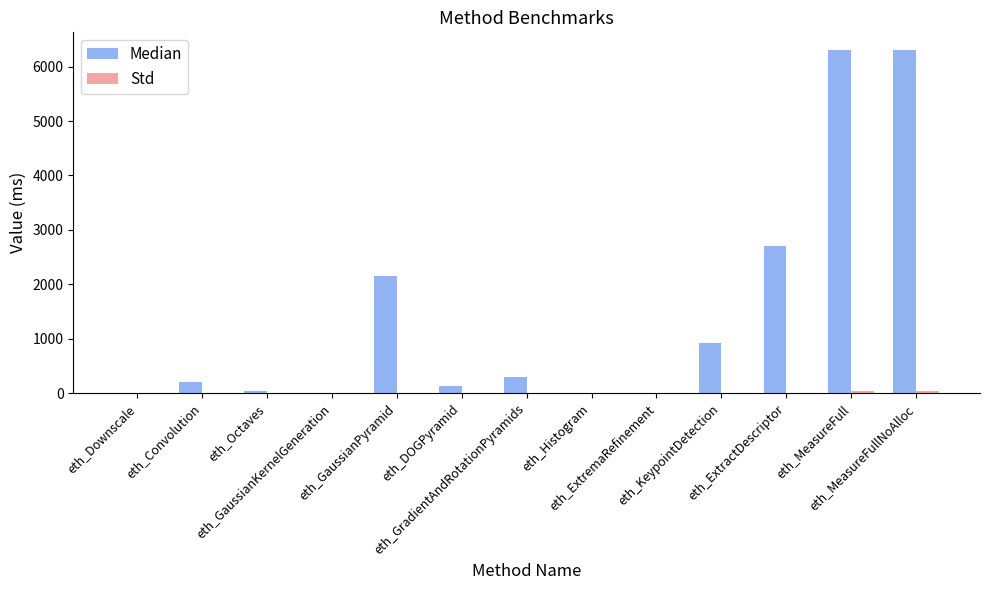

At which category is the sum across all series the highest?

eth_MeasureFull